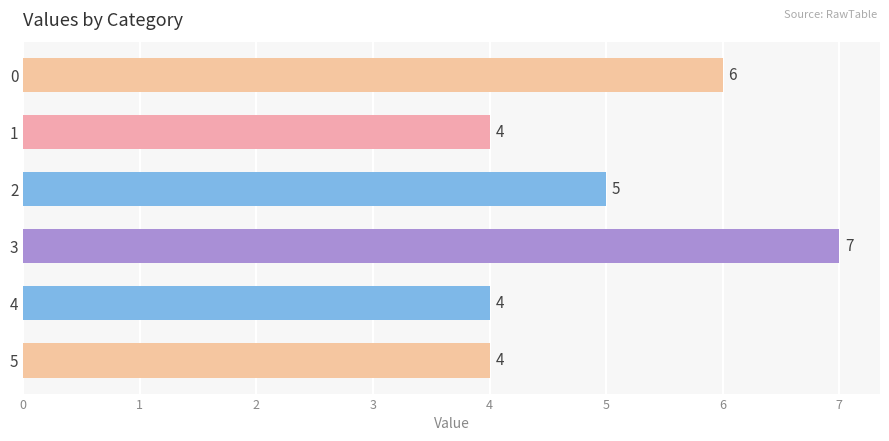

Reading top to bottom, list all the values displayed in this chart.

6	4	5	7	4	4